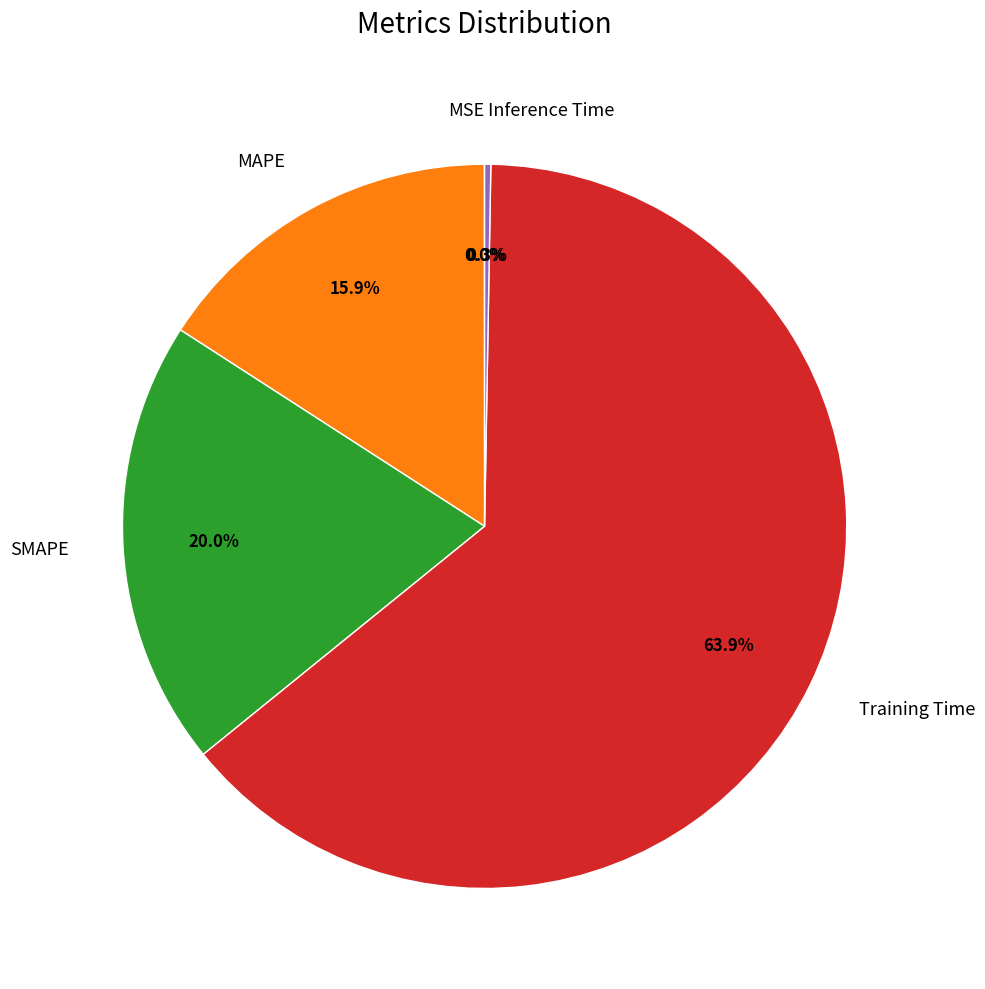

Which category accounts for the majority?

Training Time